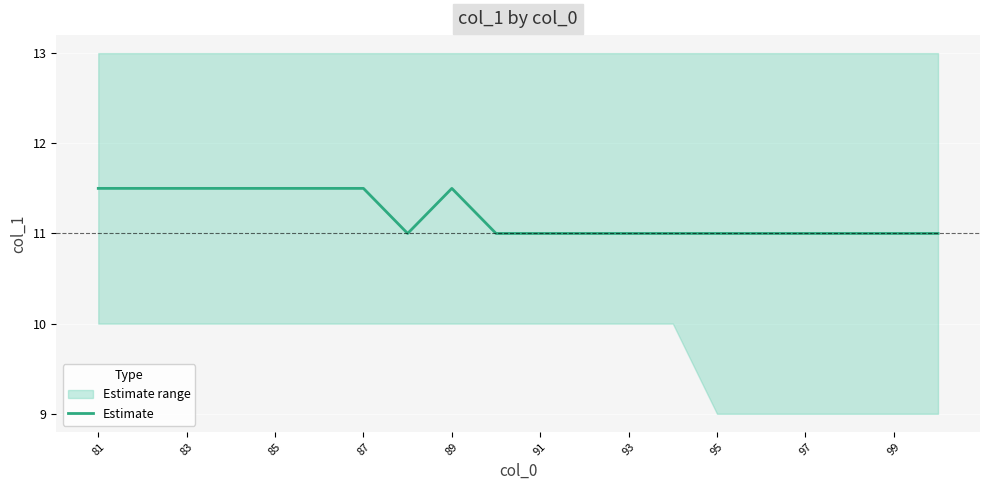

True or false: Estimate has a value of 11.5 at 87.

True